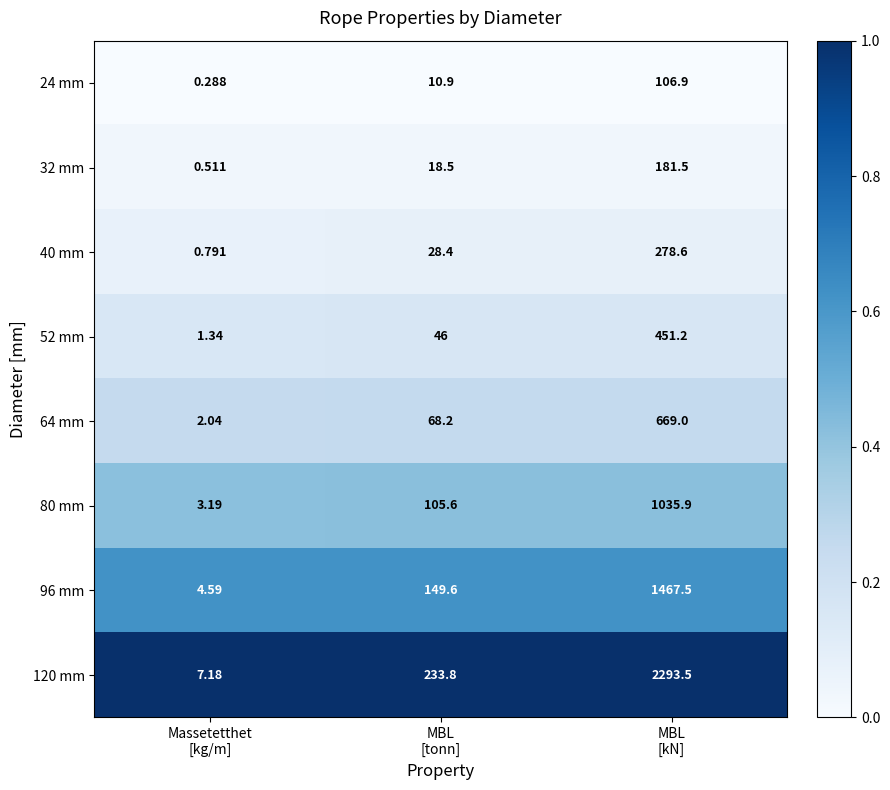

How many categories are shown in the chart?

3